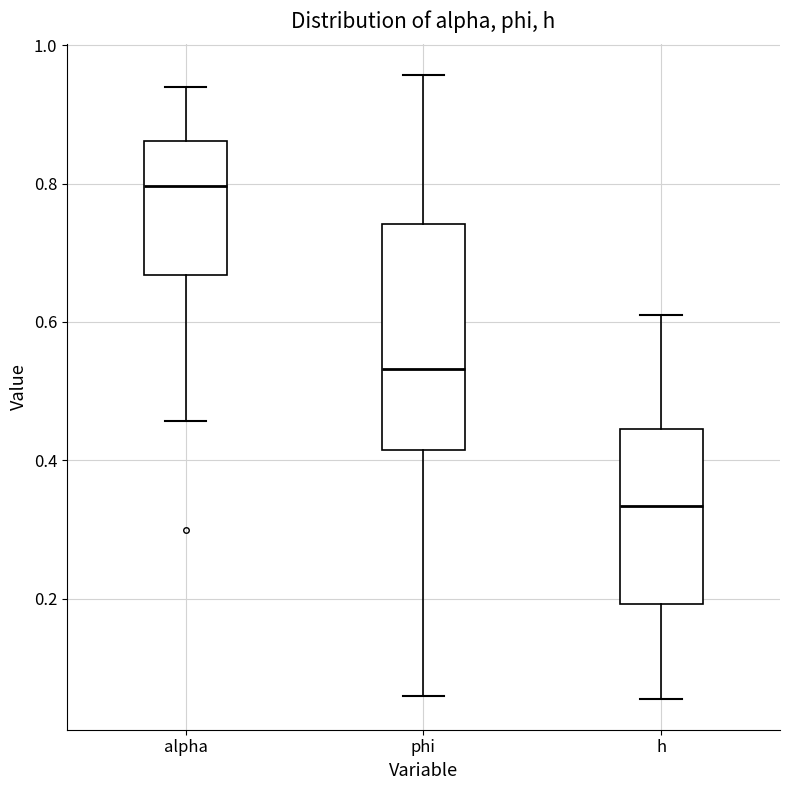

Where does the upper whisker of the box for h end on the y-axis? The values are not printed on the chart, so give them approximately, as read against the axis.

0.60